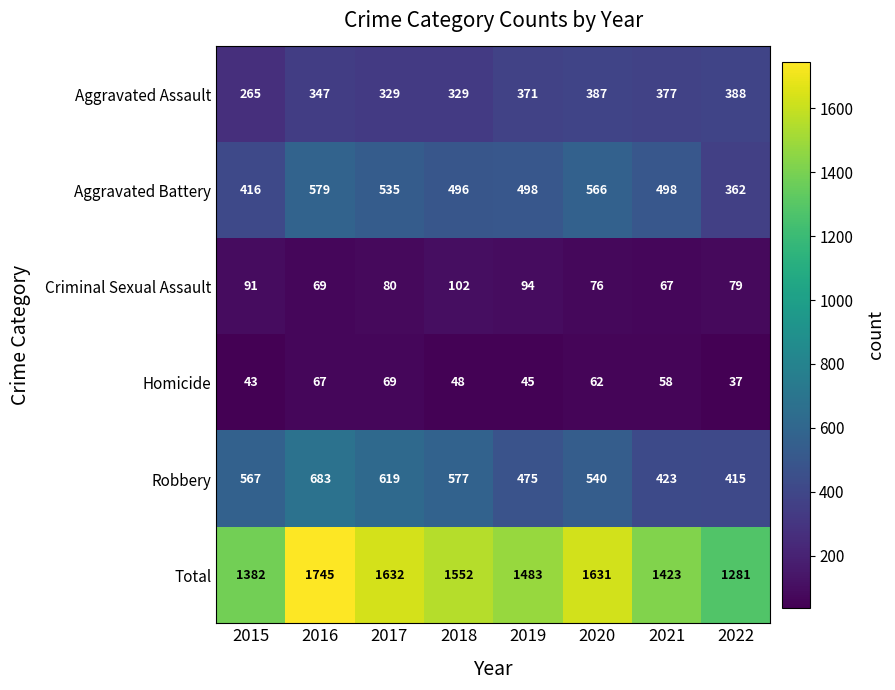

What is the difference between the Aggravated Battery values at 2019 and 2020?

68